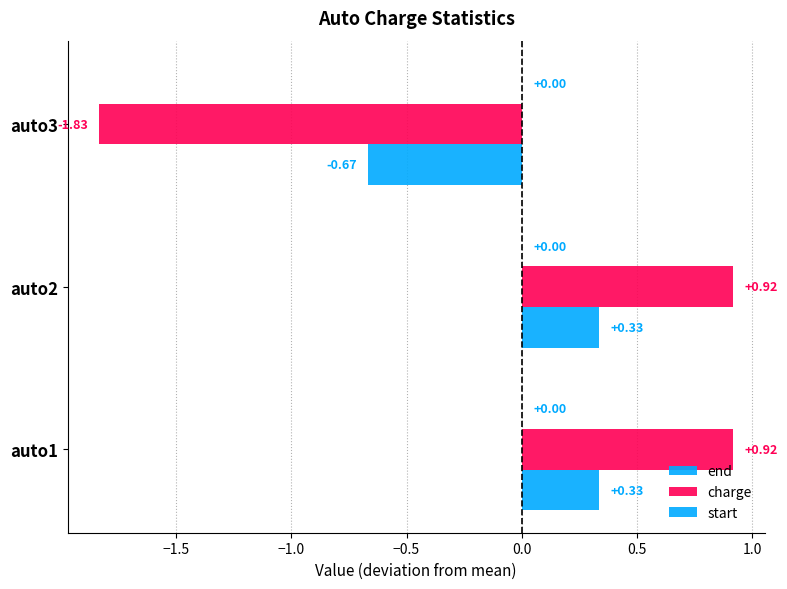

How many negative values does the end series have?

1